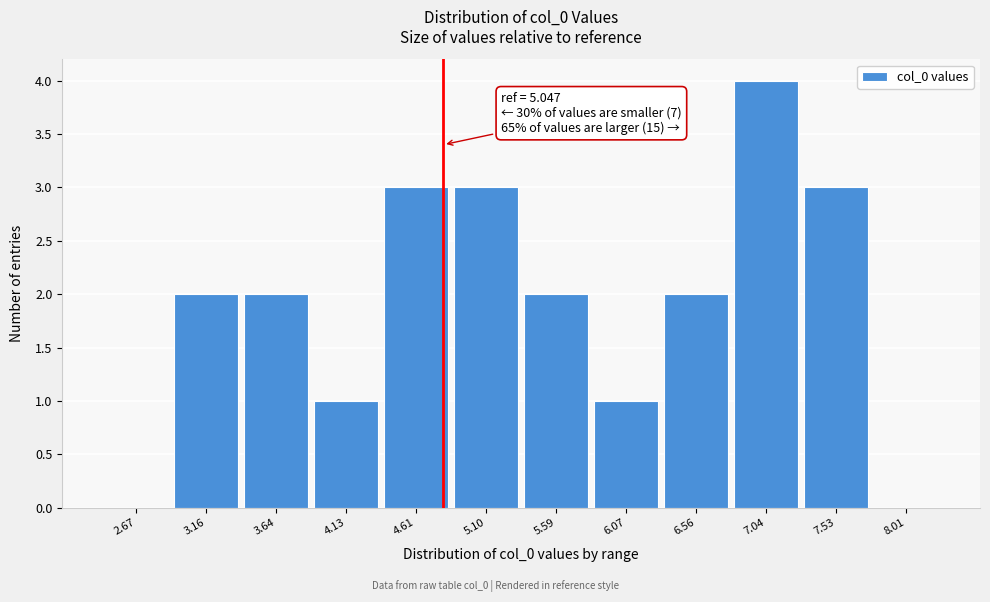

Reading right to left, extract all data points from this chart.

8.01=0	7.53=3	7.04=4	6.56=2	6.07=1	5.59=2	5.10=3	4.61=3	4.13=1	3.64=2	3.16=2	2.67=0